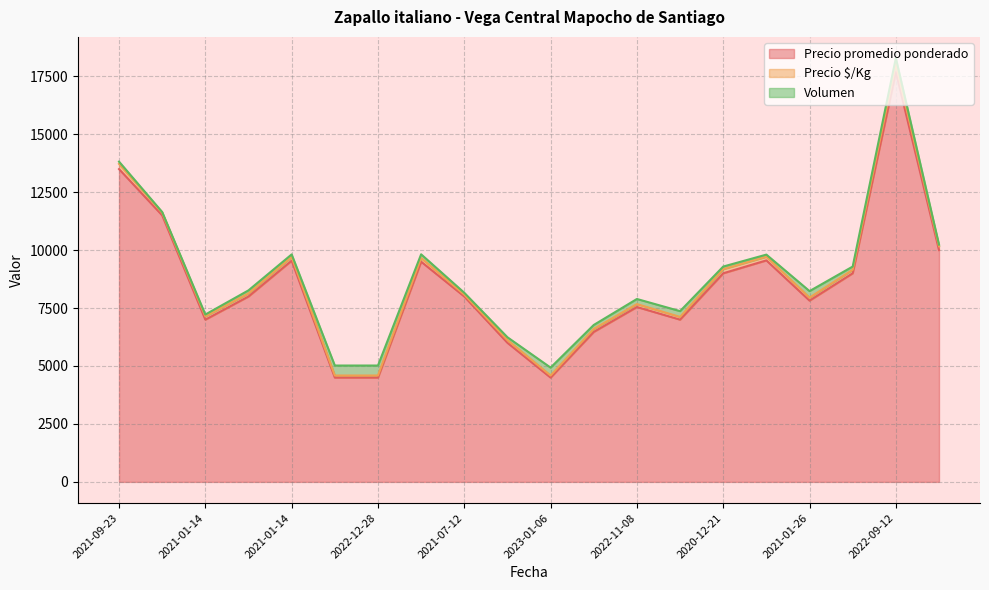

Does the chart have visible grid lines?

Yes